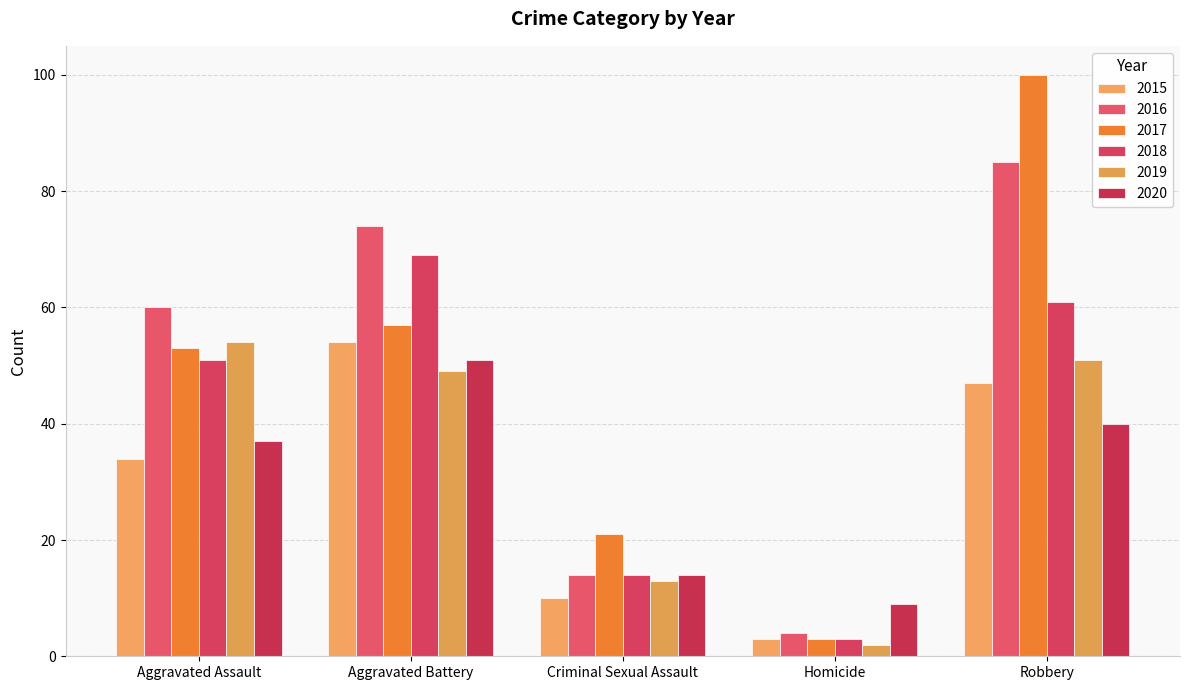

Reading left to right, list all the values displayed in this chart.

2015: Aggravated Assault=34	Aggravated Battery=54	Criminal Sexual Assault=10	Homicide=3	Robbery=47
2016: Aggravated Assault=60	Aggravated Battery=74	Criminal Sexual Assault=14	Homicide=4	Robbery=85
2017: Aggravated Assault=53	Aggravated Battery=57	Criminal Sexual Assault=21	Homicide=3	Robbery=100
2018: Aggravated Assault=51	Aggravated Battery=69	Criminal Sexual Assault=14	Homicide=3	Robbery=61
2019: Aggravated Assault=54	Aggravated Battery=49	Criminal Sexual Assault=13	Homicide=2	Robbery=51
2020: Aggravated Assault=37	Aggravated Battery=51	Criminal Sexual Assault=14	Homicide=9	Robbery=40